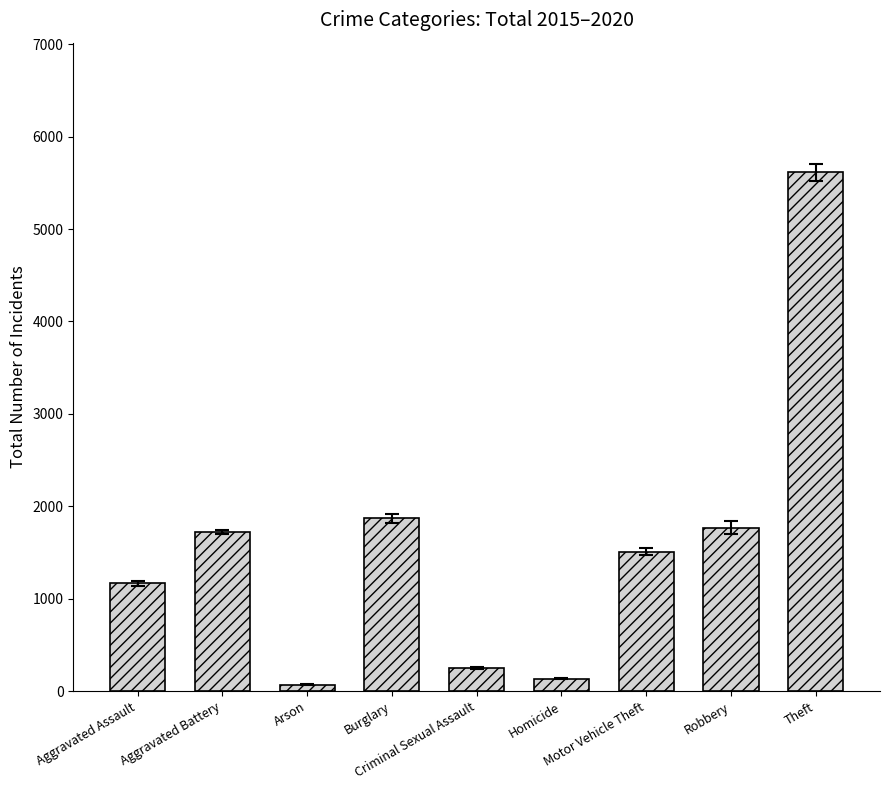

What is the change in value from Arson to Criminal Sexual Assault?

+181